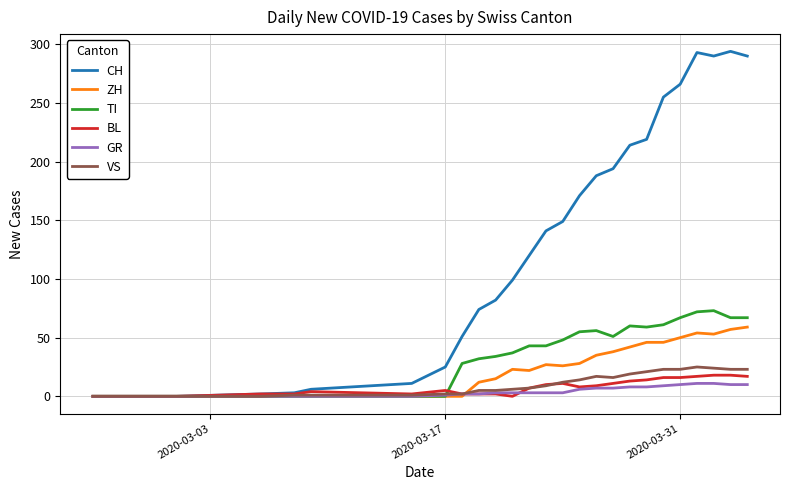

Which series has the largest total across all categories?

CH